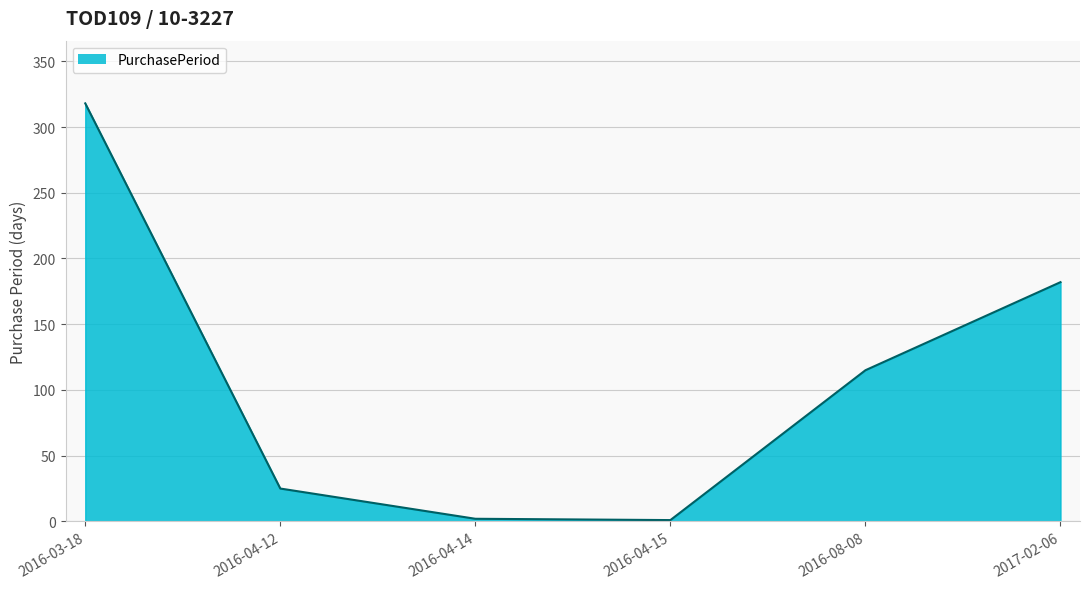

How many values are below 115?

3